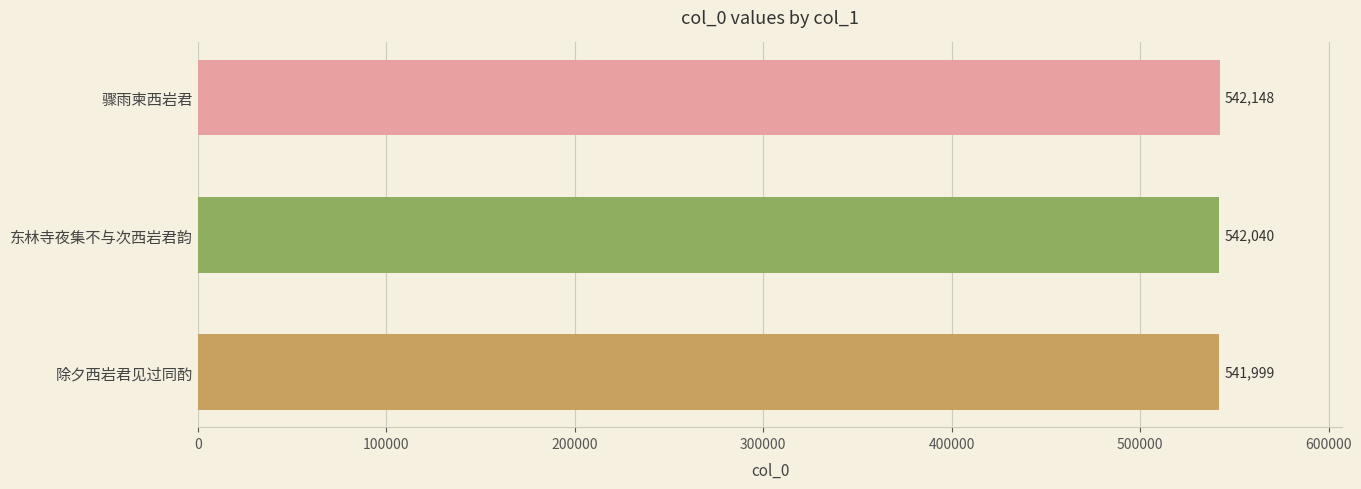

What is the sum of all values?

1626187